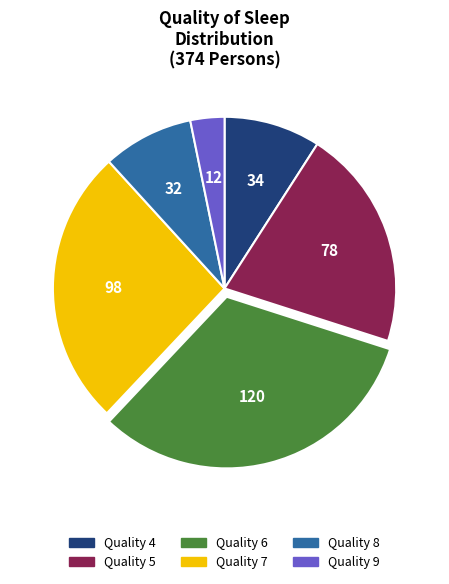

Is there any slice that represents more than half of the pie?

No